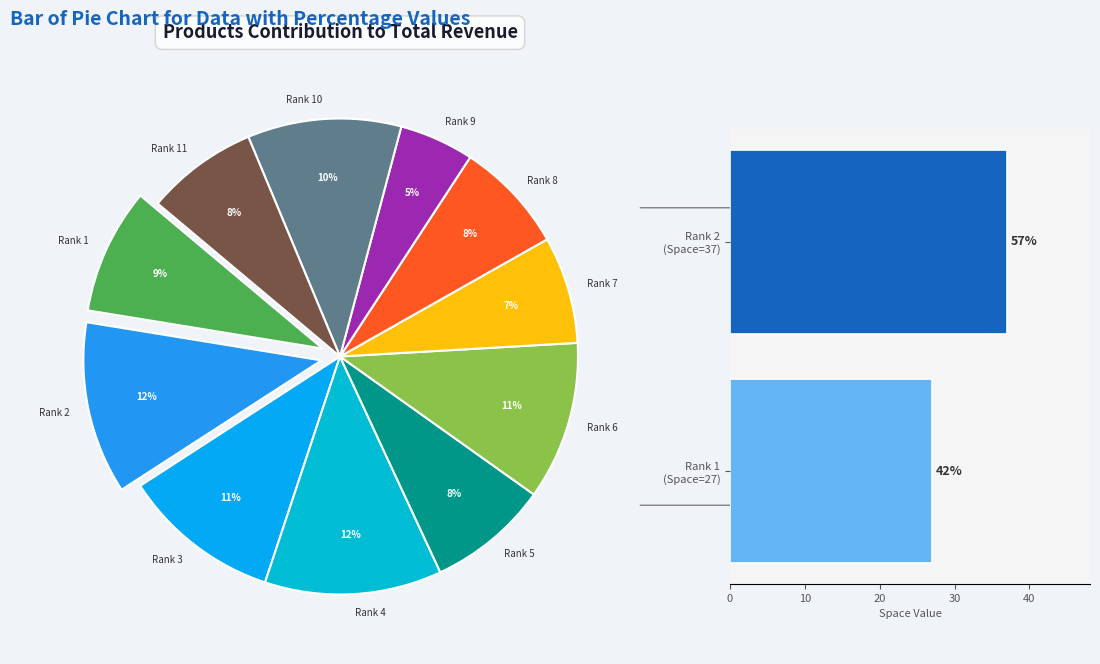

What is the change in value from Rank 1 (Space=27) to Rank 2 (Space=37)?

+10